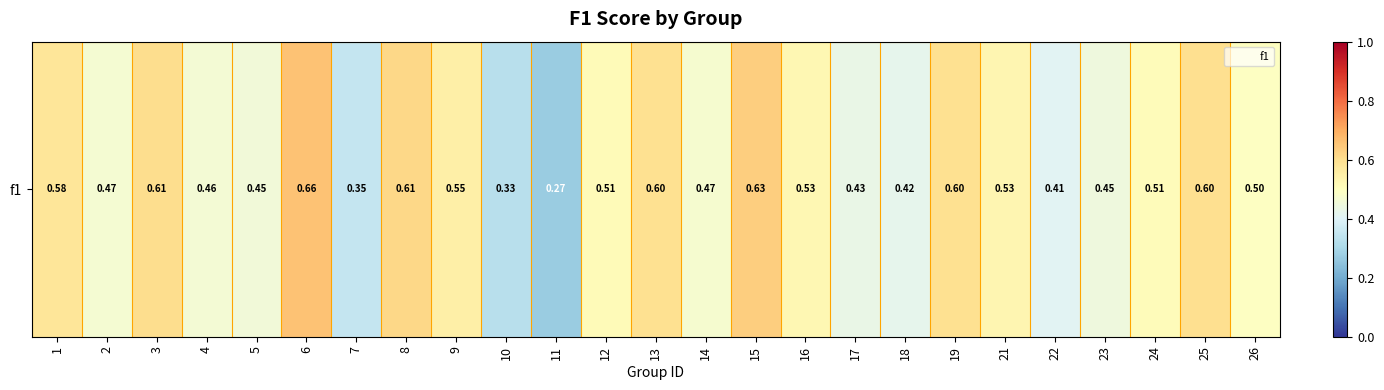

What is the smallest value displayed?

0.3